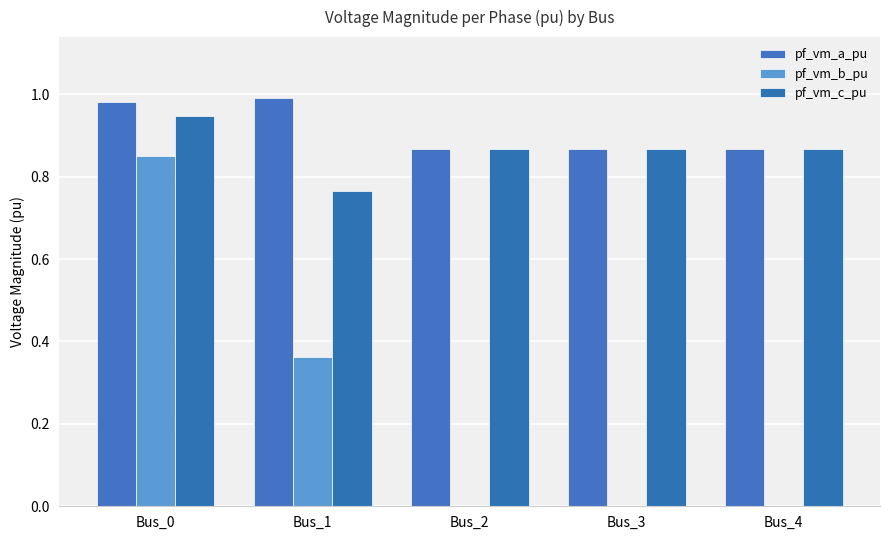

Reading right to left, list all the values displayed in this chart.

pf_vm_a_pu: 0.9	0.9	0.9	1.0	1.0
pf_vm_b_pu: 0.0	0.0	0.0	0.4	0.9
pf_vm_c_pu: 0.9	0.9	0.9	0.8	0.9